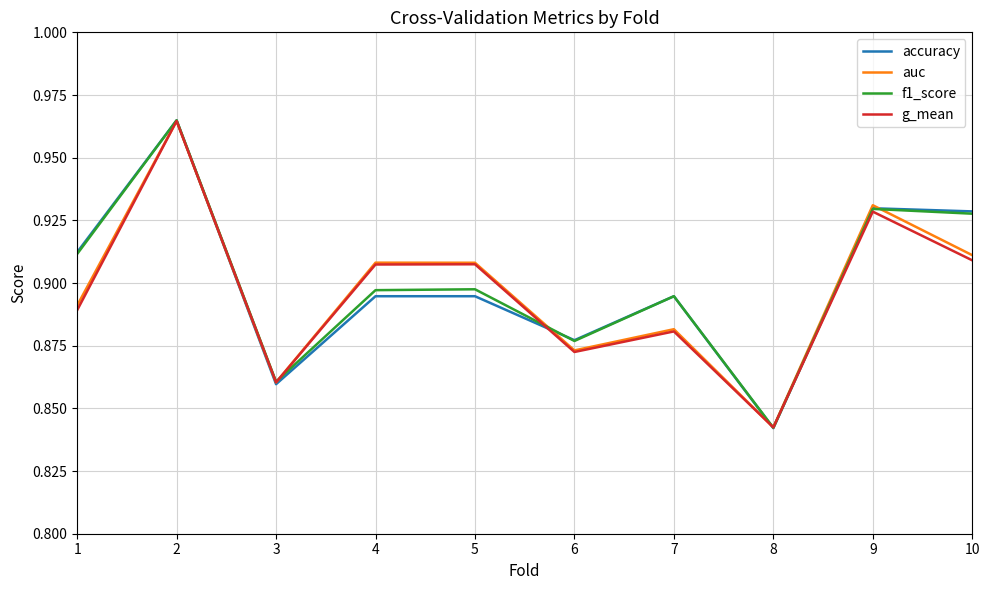

What are all the series names shown in the legend?

accuracy, auc, f1_score, g_mean